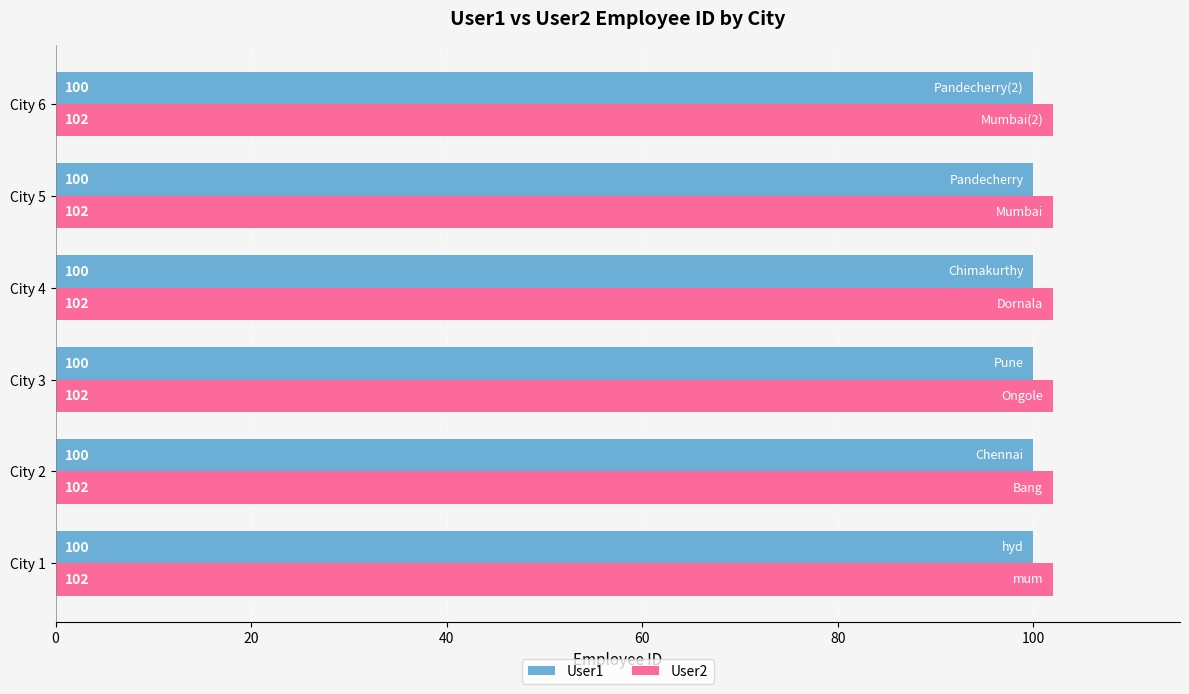

What is the minimum value shown in the chart?

100